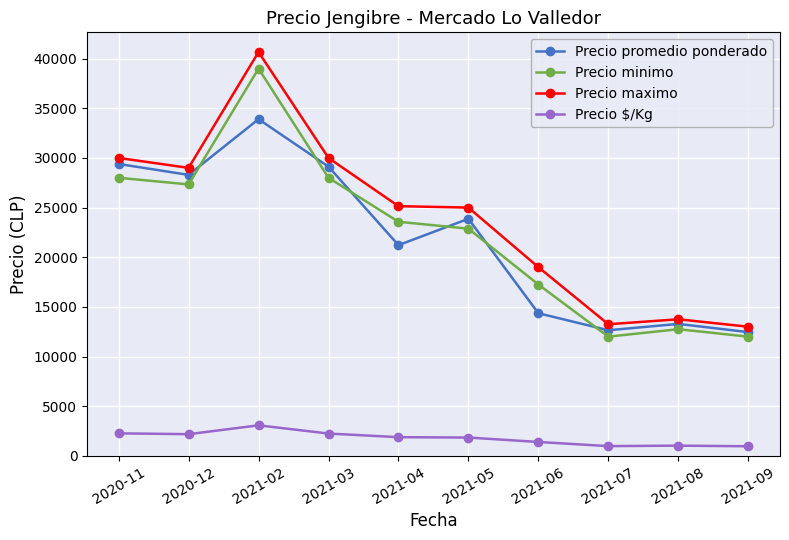

List the series in order of their peak value, highest first.

Precio maximo, Precio minimo, Precio promedio ponderado, Precio $/Kg